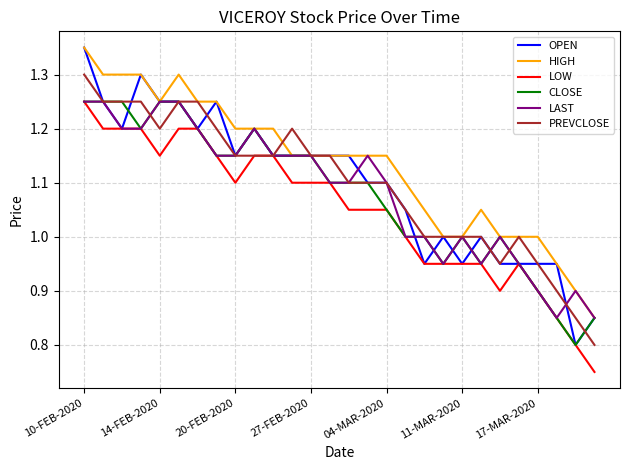

True or false: LOW and HIGH cross at least once.

False